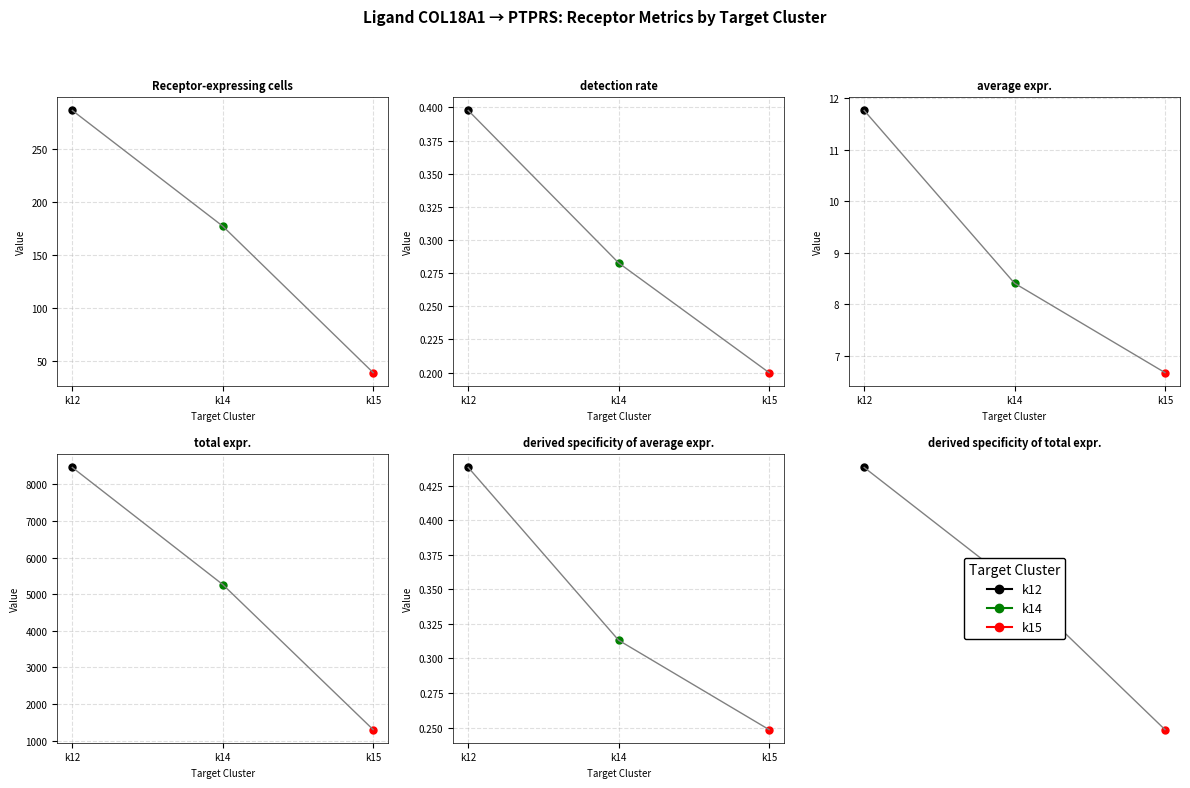

What is the difference between the highest and lowest values at k14?

5263.8